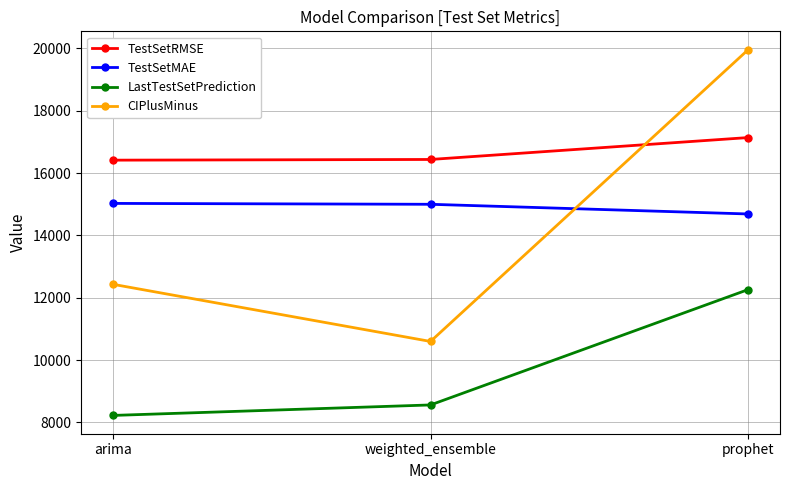

Count the number of categories in the chart.

3